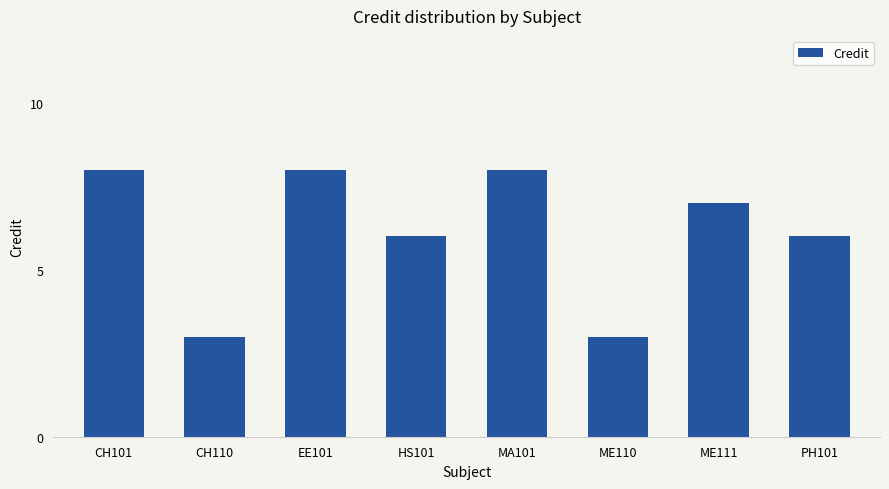

What value does the data have at MA101?

8